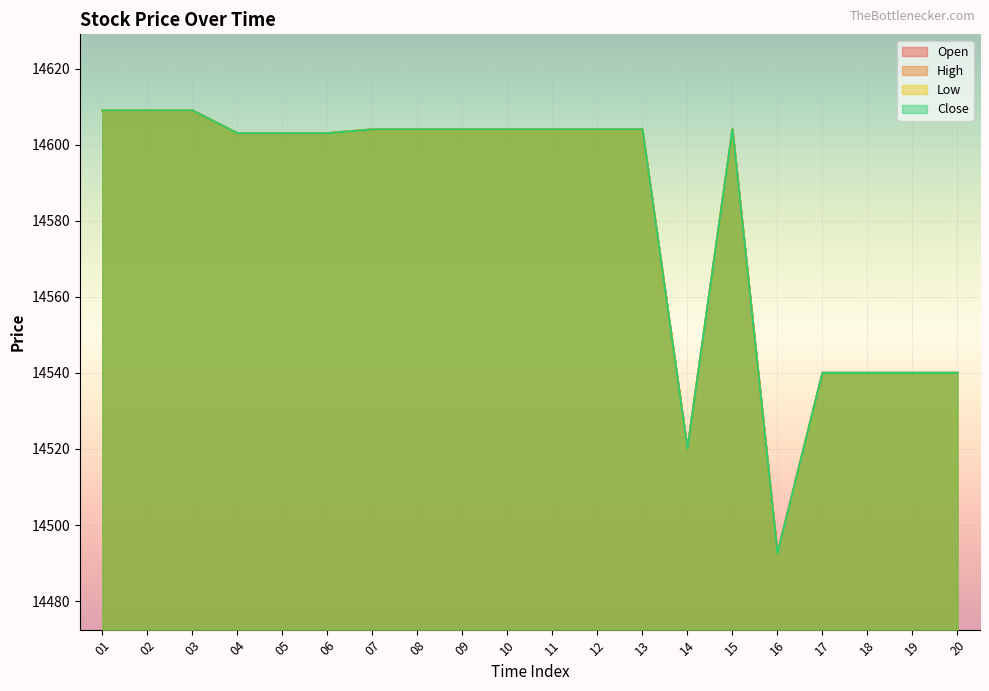

True or false: High and Open intersect in this chart.

False